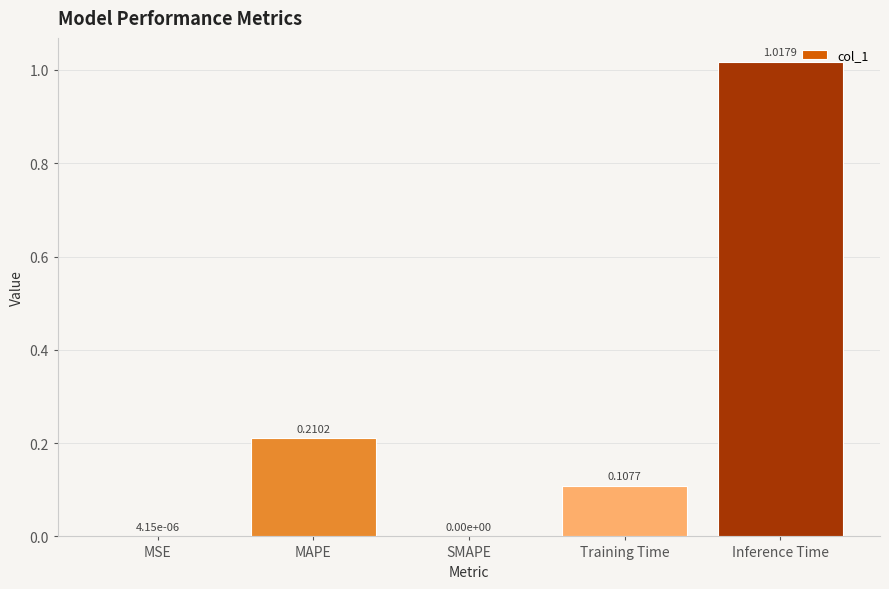

Between SMAPE and MAPE, which is larger?

MAPE